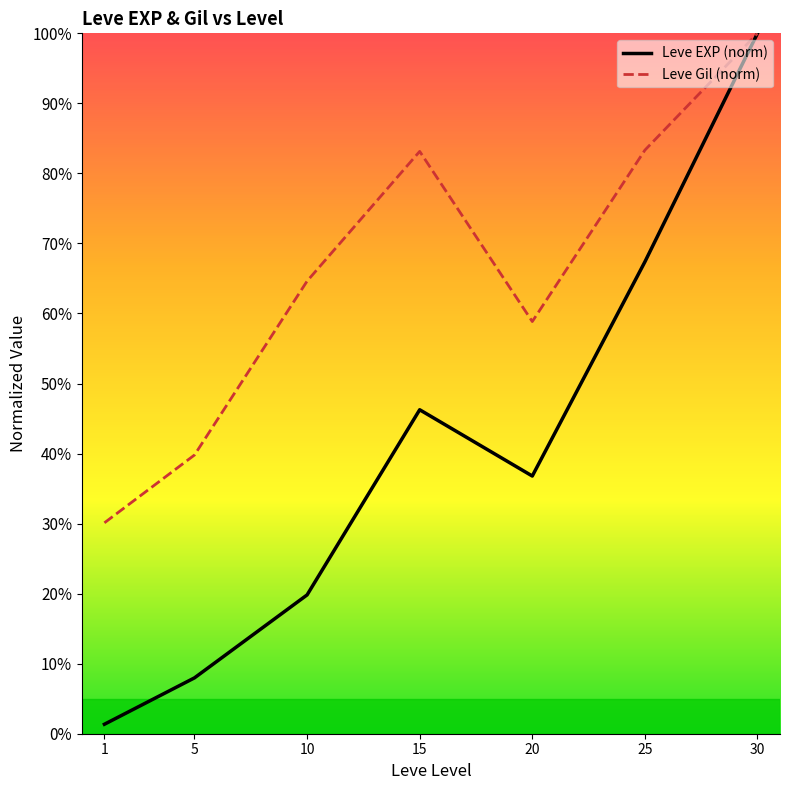

What is the value of the Leve EXP (norm) point at the 2nd from the left?

8.0